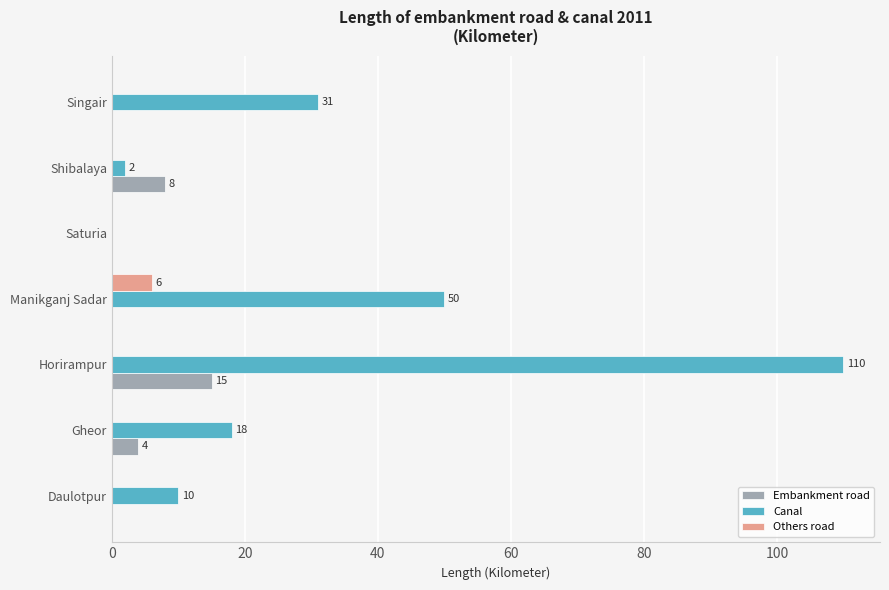

What is the average value of the Others road series?

1